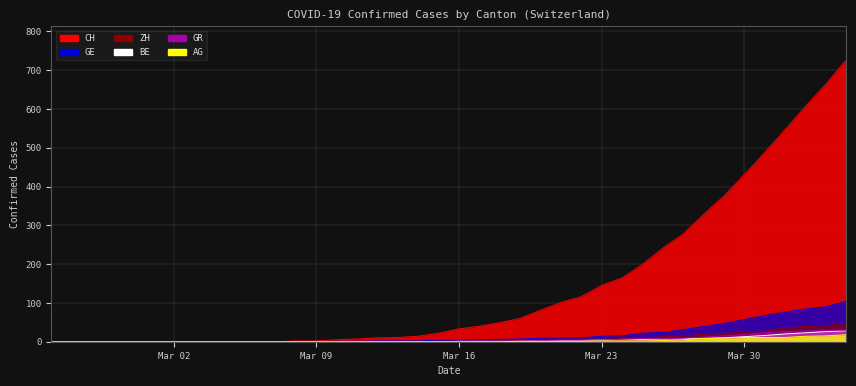

List the series in order of their peak value, highest first.

CH, GE, ZH, GR, BE, AG